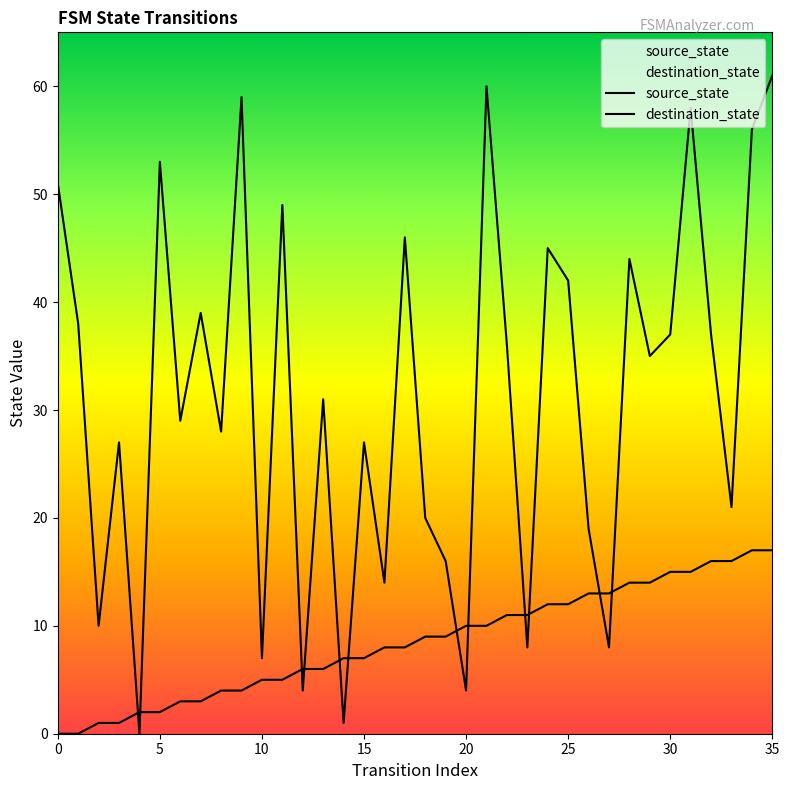

At how many categories does at least one series exceed 29?

19